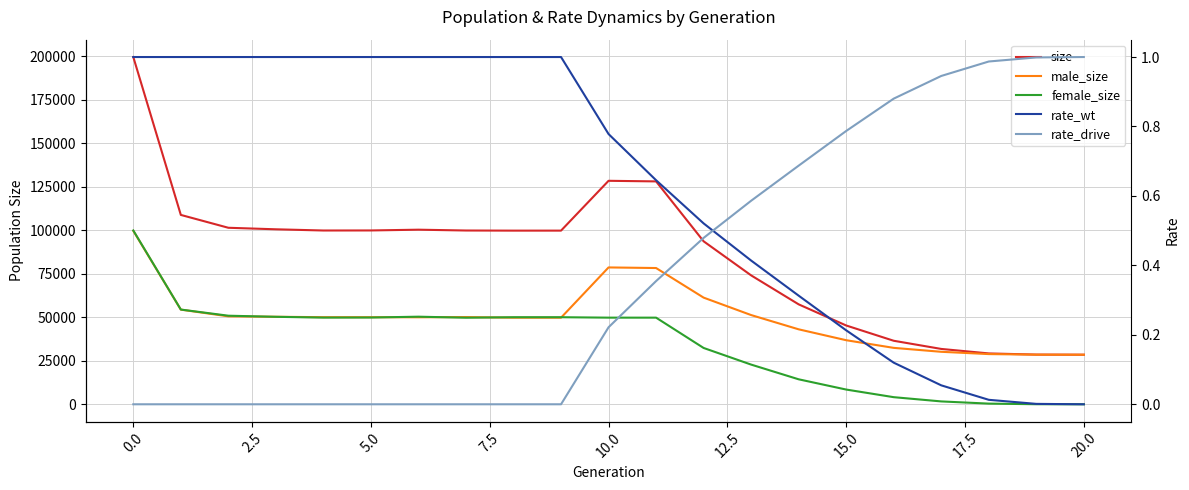

What is the total value across all series at 18?

58487.0